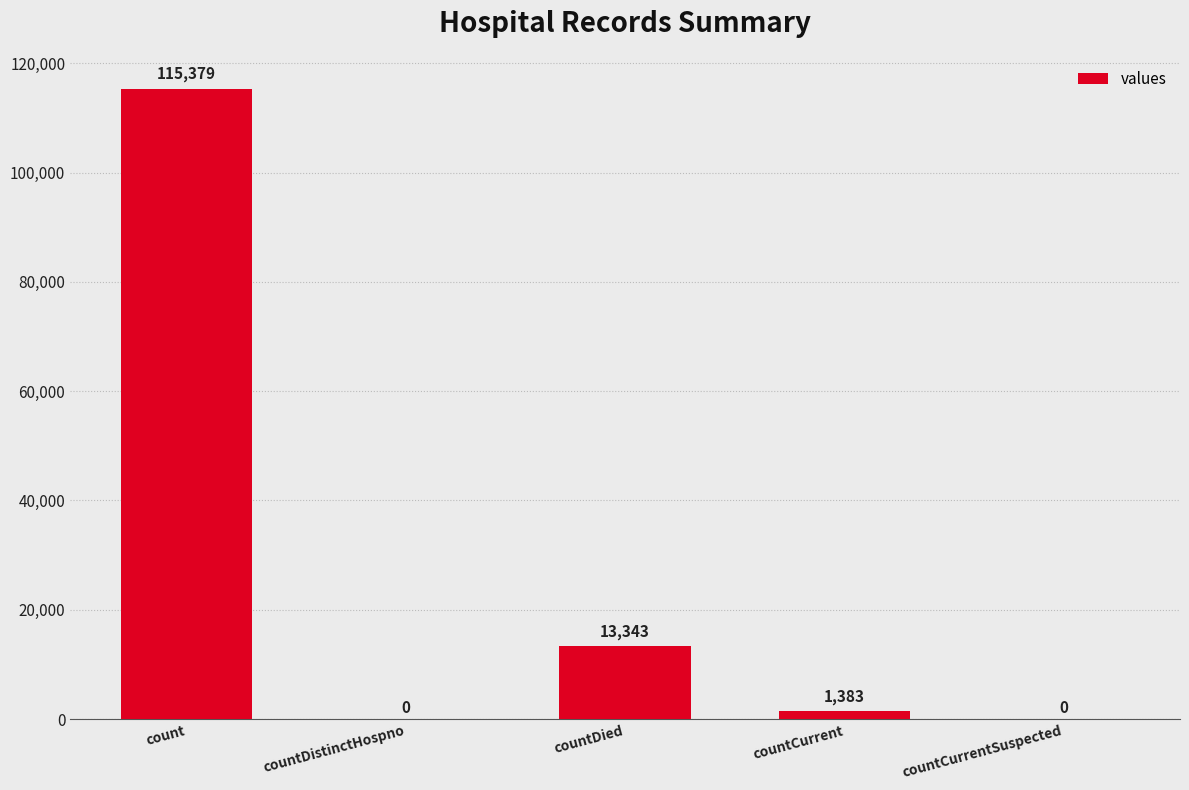

Count the number of data series in this chart.

1